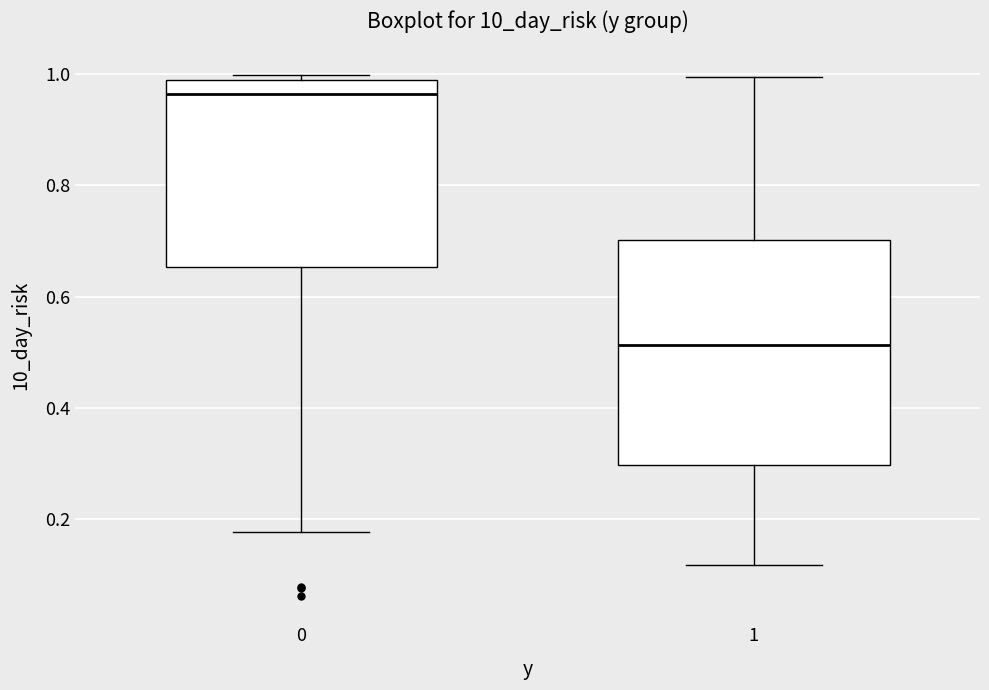

Reading left to right, transcribe this box plot: for each box, give where its median line is, the range the box spans, and where its two whiskers end, as read against the y-axis. The values are not printed on the chart, so give them approximately, as read against the axis.

0: median 0.96, box 0.66 to 0.98, whiskers 0.18 to 1.00
1: median 0.52, box 0.30 to 0.70, whiskers 0.12 to 1.00